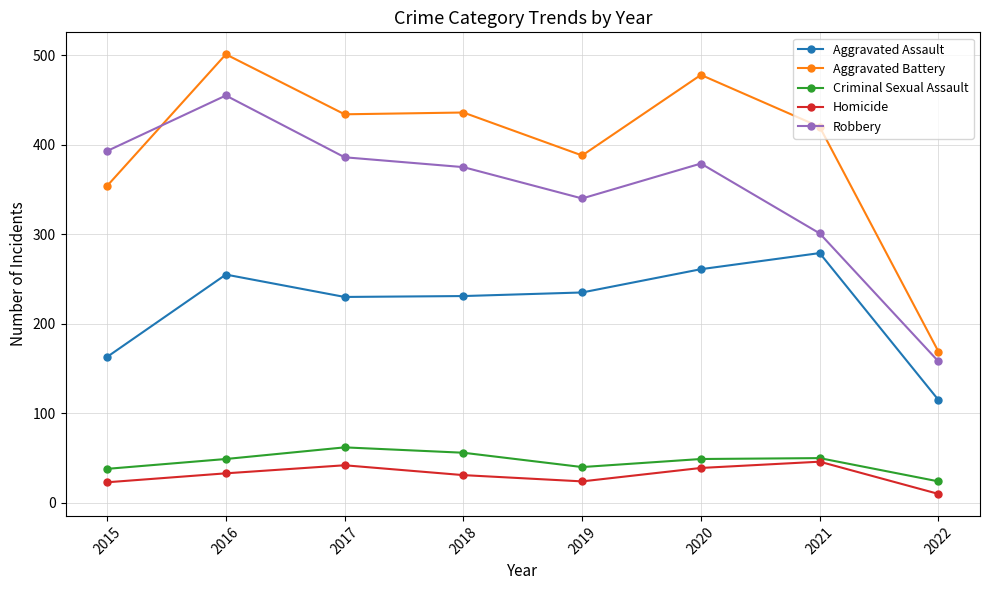

What value does the Homicide series have at 2018?

31